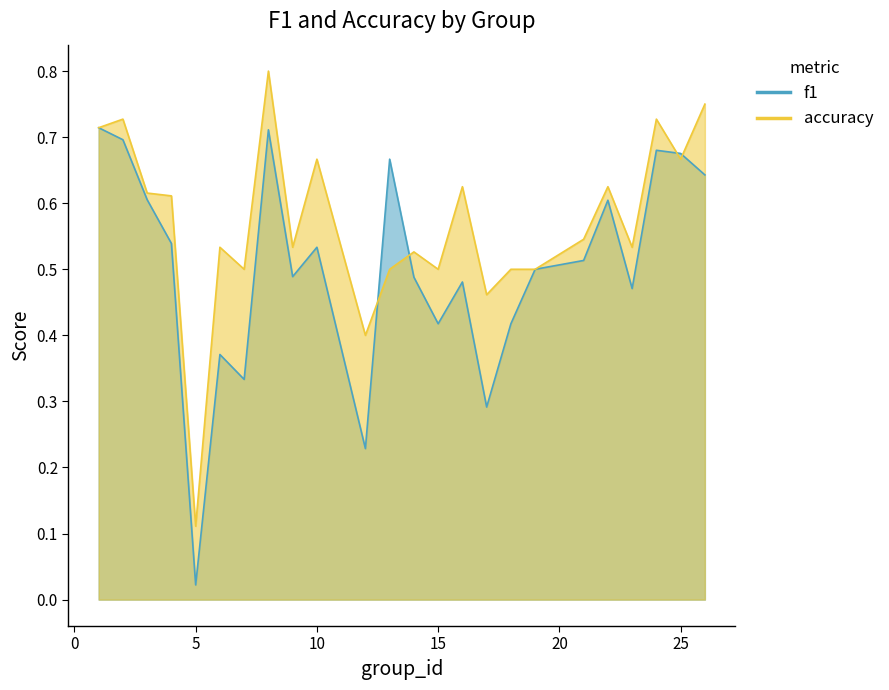

What is the sum of the f1 values at 24 and 23?

1.2